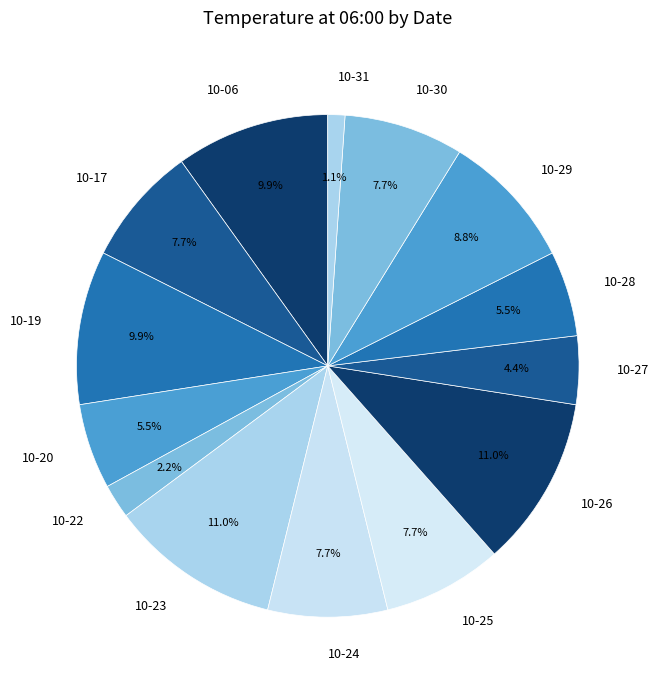

Which slice is the smallest?

10-31